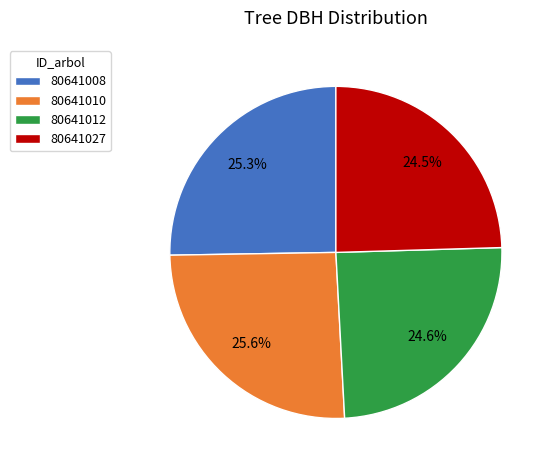

Does 80641012 account for over 50% of the chart?

No